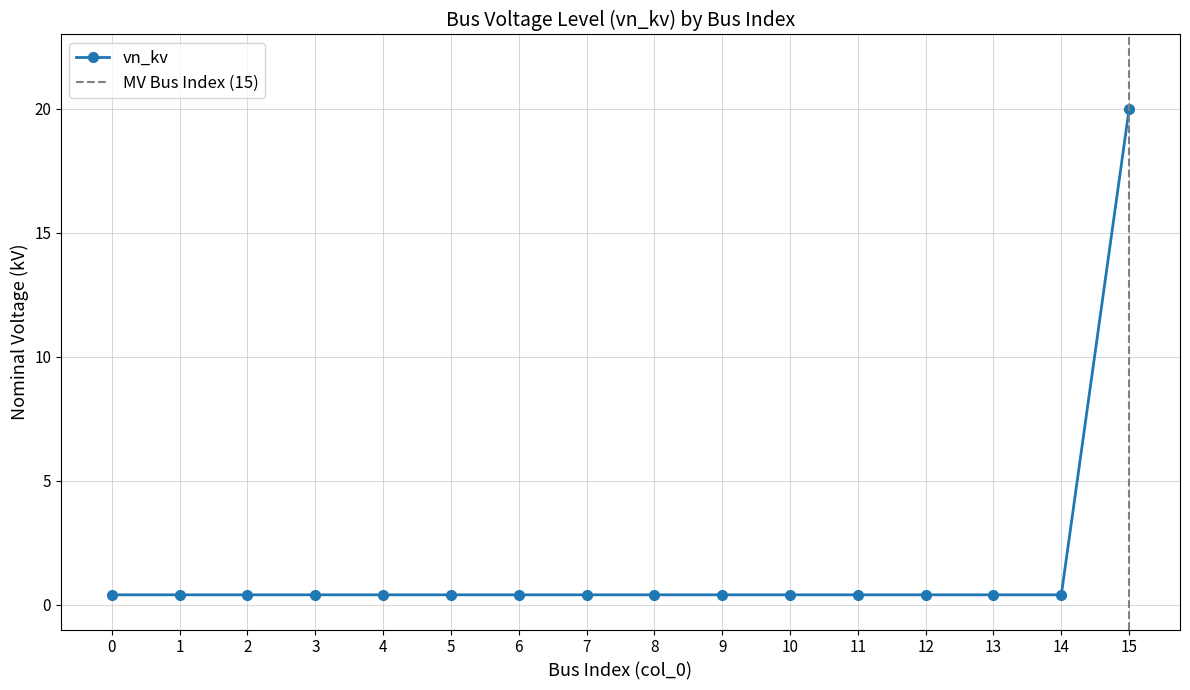

Read the value at 7.

0.4